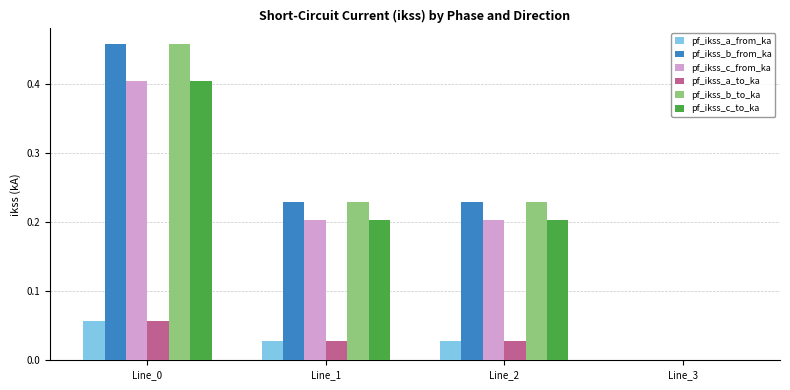

True or false: pf_ikss_c_from_ka has a value of 0.1 at Line_0.

False